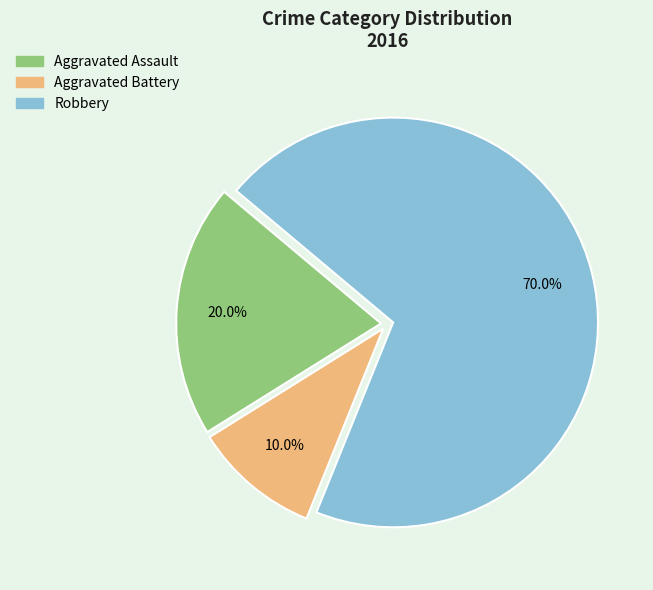

Count the number of slices in the pie.

3